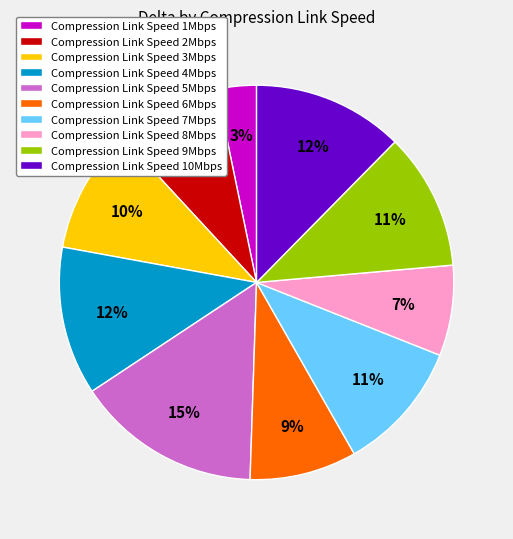

Is there a majority slice in this chart?

No